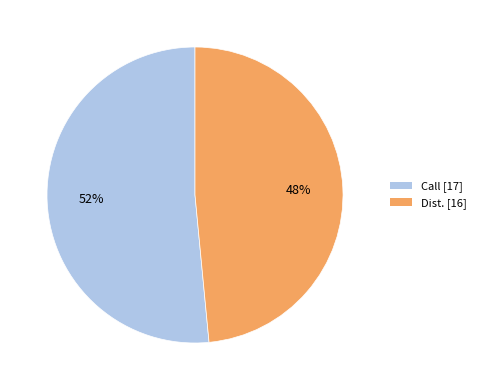

How many slices are in this pie chart?

2